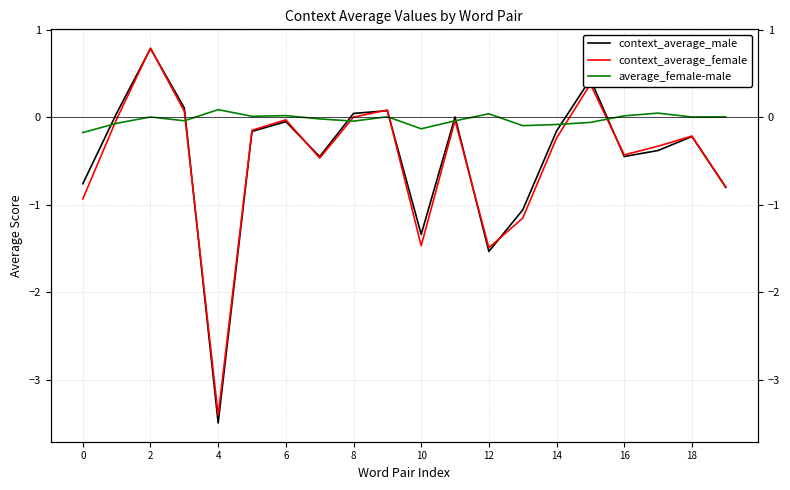

Is it true that context_average_female equals -2.2 at 10?

False